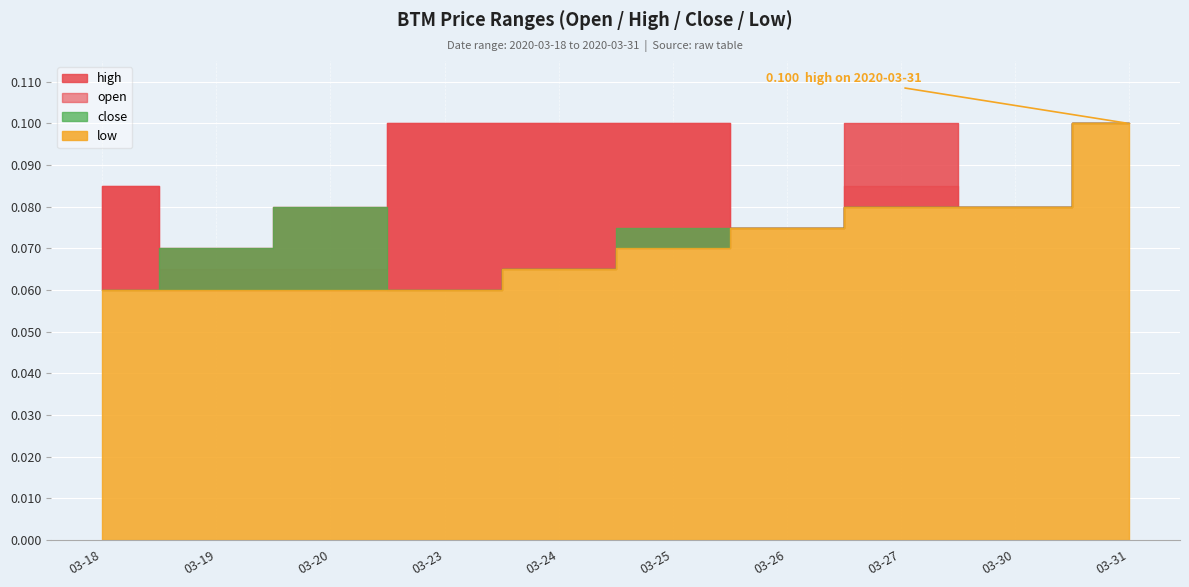

Is the value of high at 2020-03-23 greater than the value of close at 2020-03-25?

Yes